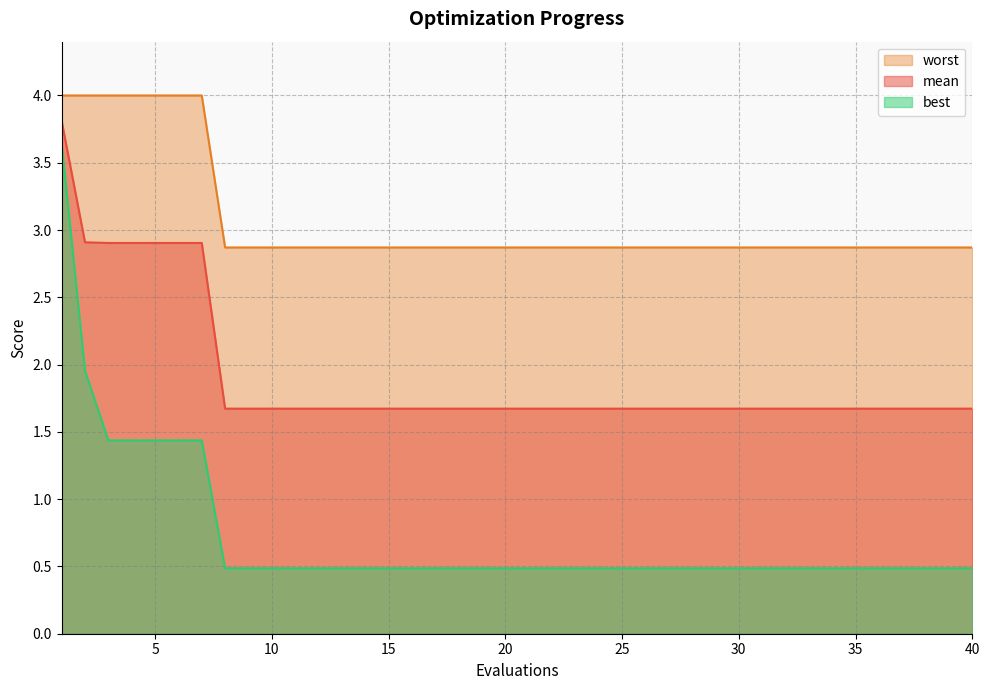

Which has a higher value, 35 or 28?

35